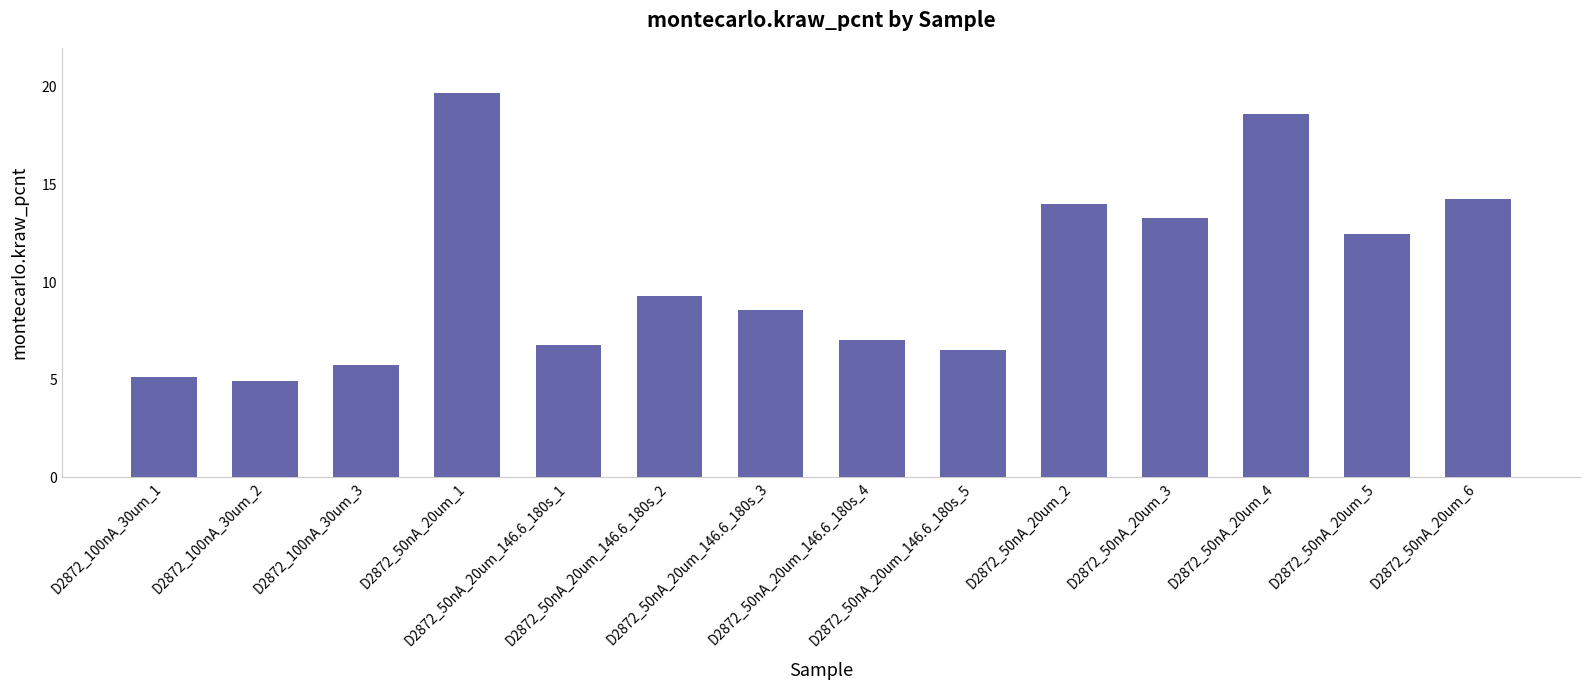

What is the change in value from D2872_50nA_20um_146.6_180s_2 to D2872_50nA_20um_4?

+9.3